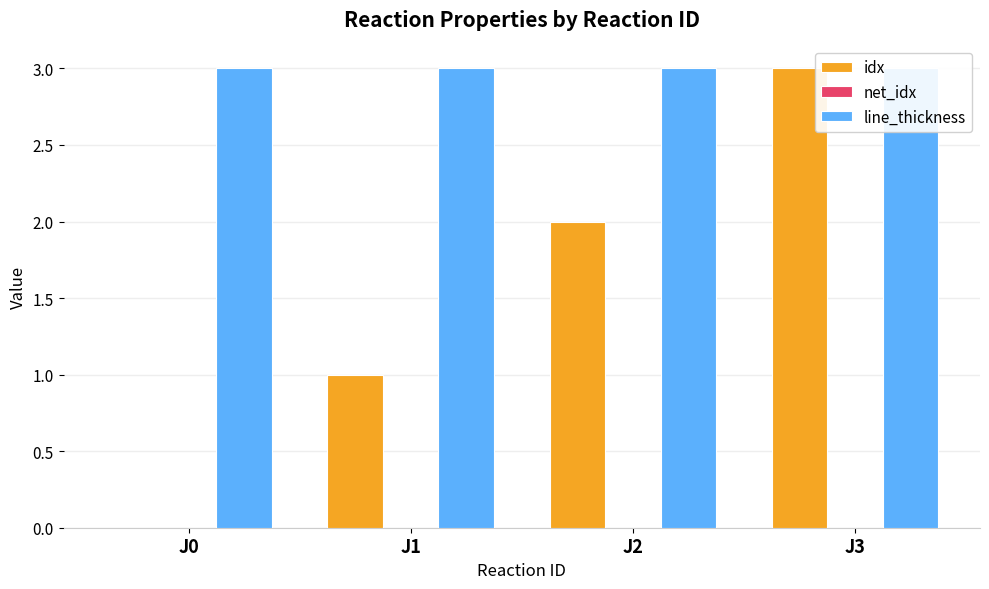

Where is idx nearest to the value 1?

J1